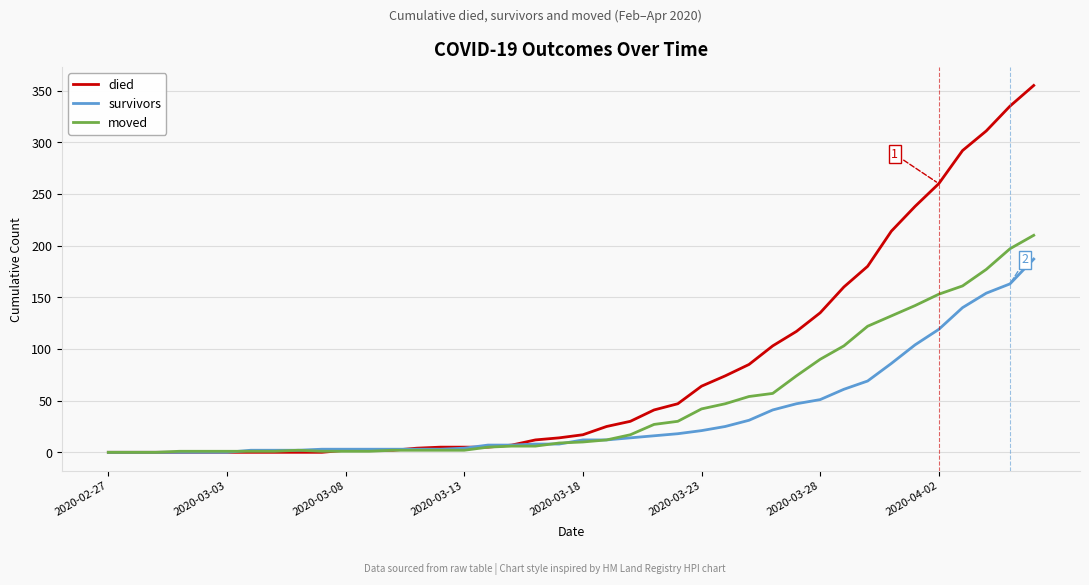

Which series has the largest range (max minus min)?

died